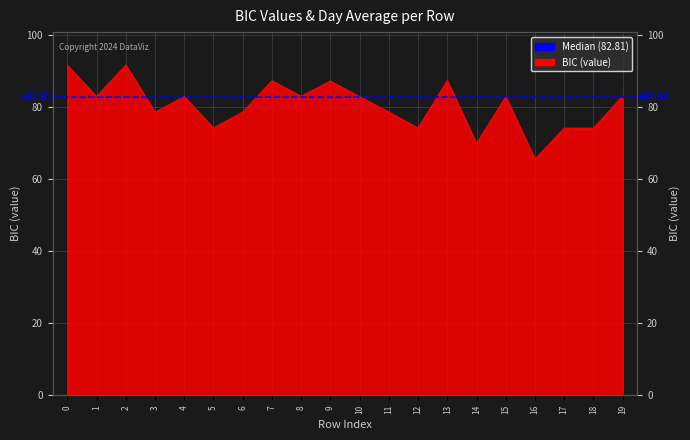

Rank the categories by value from lowest to highest.

16, 14, 17, 18, 12, 5, 3, 6, 11, 10, 4, 15, 1, 8, 19, 9, 7, 13, 0, 2